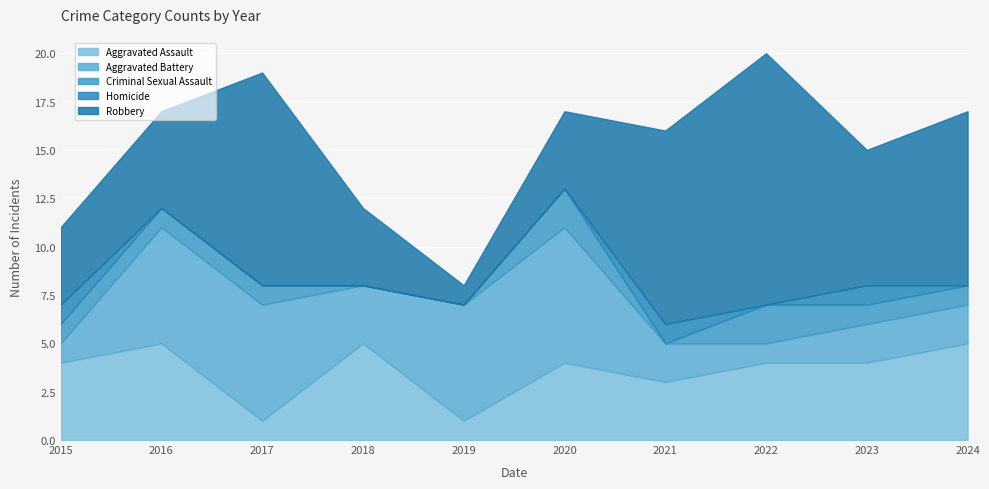

How many times do Aggravated Assault and Robbery cross each other?

1